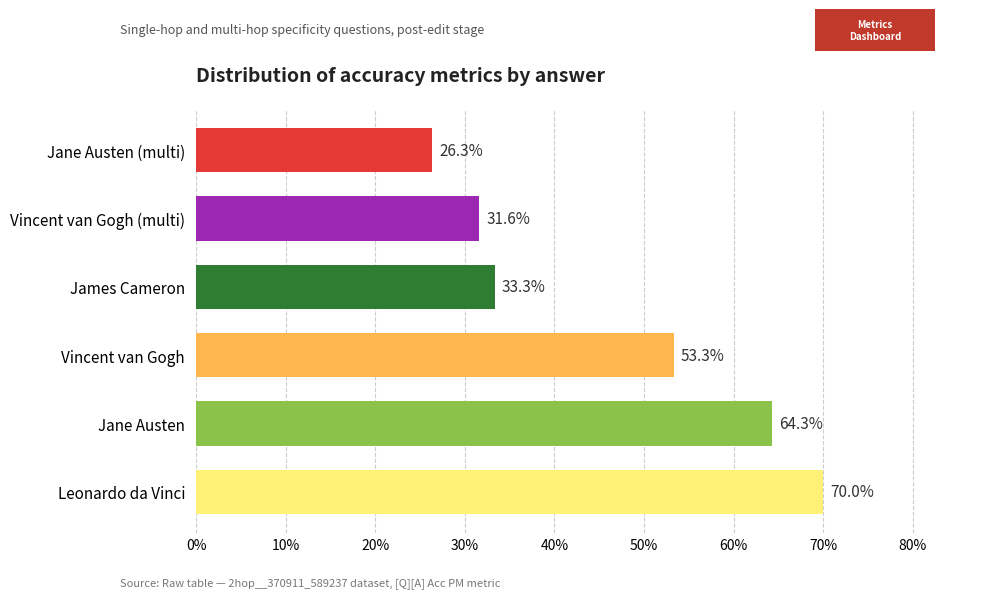

Are the bars horizontal?

Yes